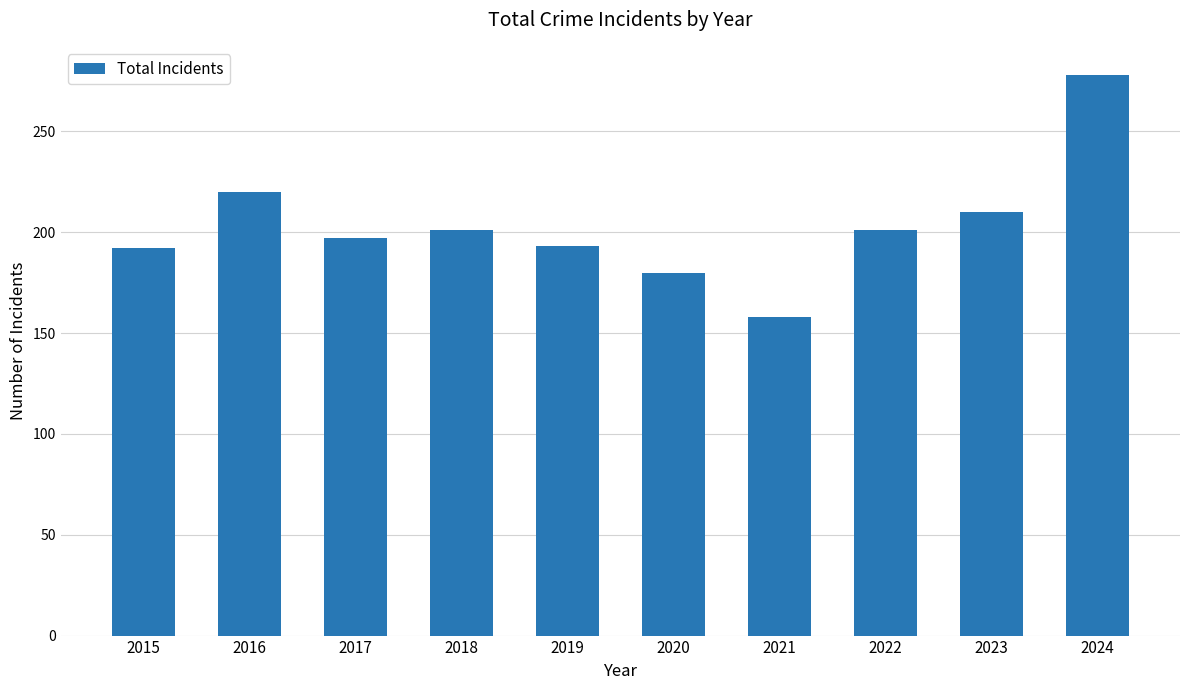

Are the bars horizontal?

No